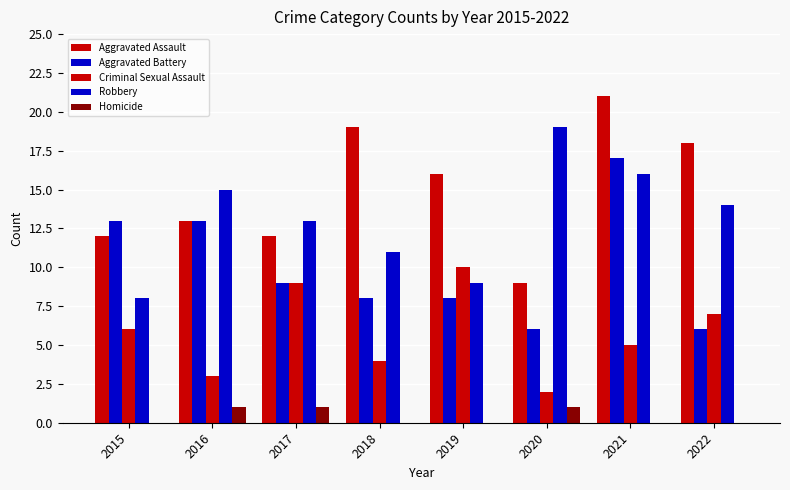

Reading left to right, extract all data points from this chart.

Aggravated Assault: 12	13	12	19	16	9	21	18
Aggravated Battery: 13	13	9	8	8	6	17	6
Criminal Sexual Assault: 6	3	9	4	10	2	5	7
Robbery: 8	15	13	11	9	19	16	14
Homicide: 0	1	1	0	0	1	0	0